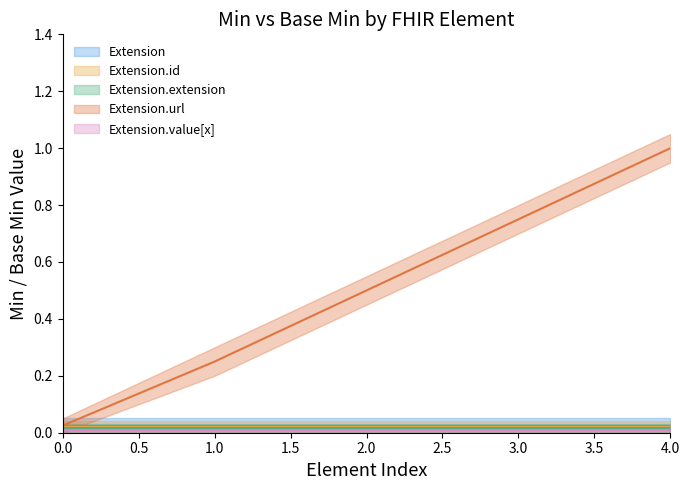

True or false: Extension.id and Extension.value[x] intersect in this chart.

False